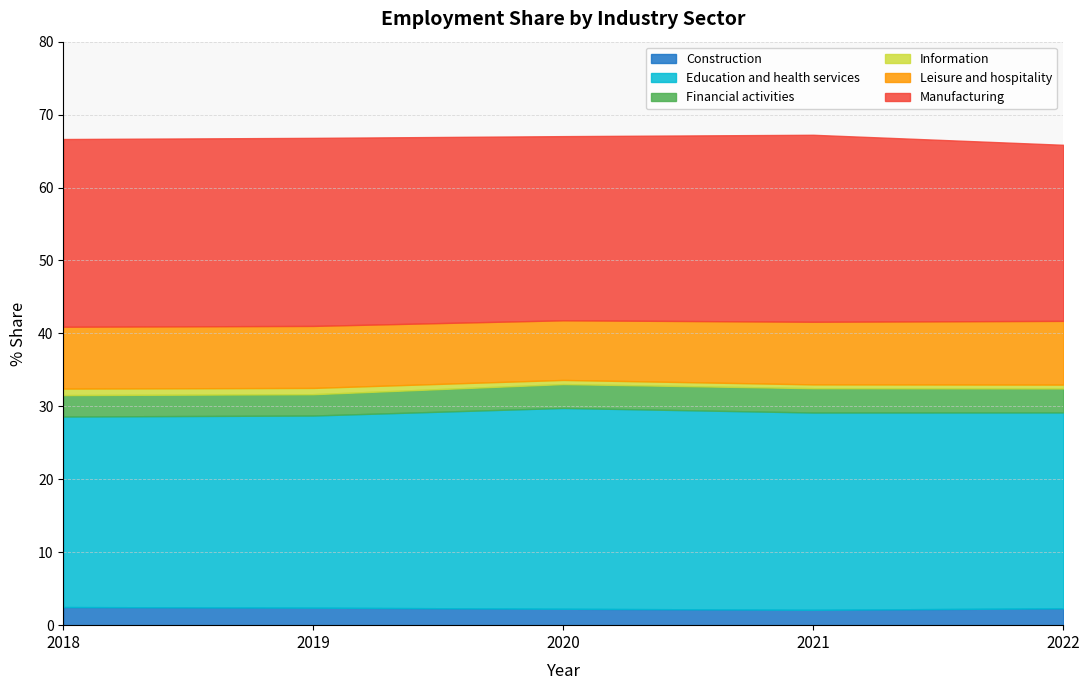

What is the approximate value of Financial activities at 2018?

2.9